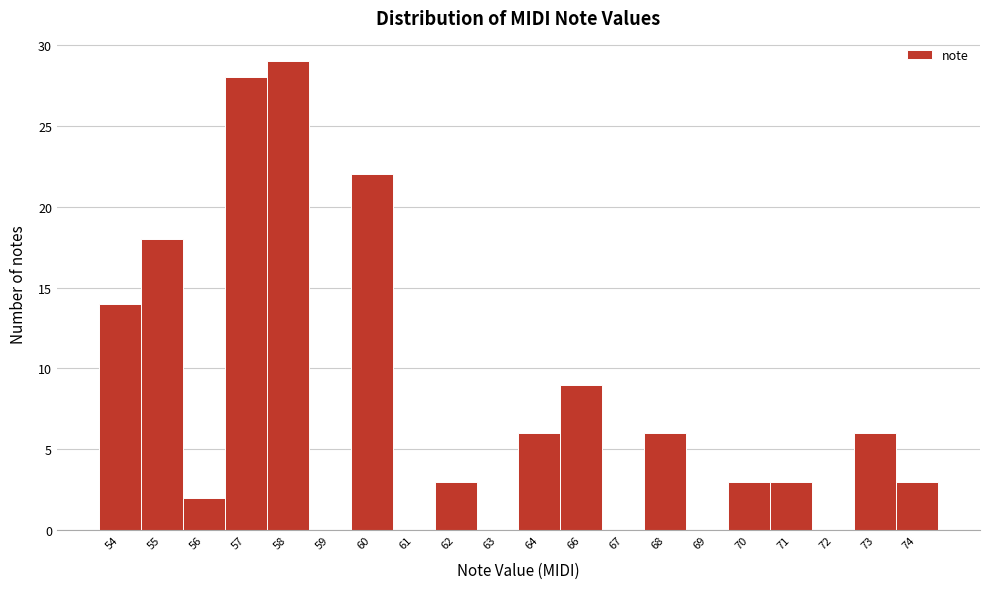

Reading left to right, list all the values displayed in this chart.

54=14	55=18	56=2	57=28	58=29	59=0	60=22	61=0	62=3	63=0	64=6	66=9	67=0	68=6	69=0	70=3	71=3	72=0	73=6	74=3